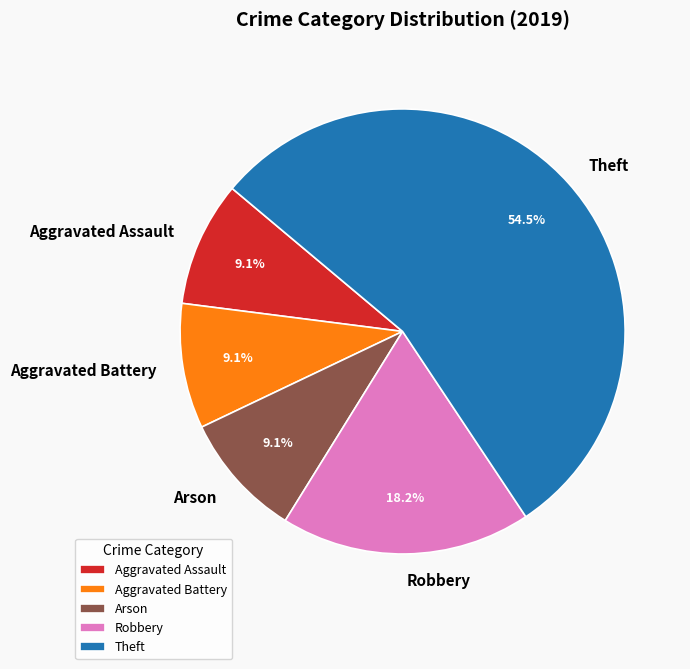

Is it true that Aggravated Assault is 21% of the pie?

False